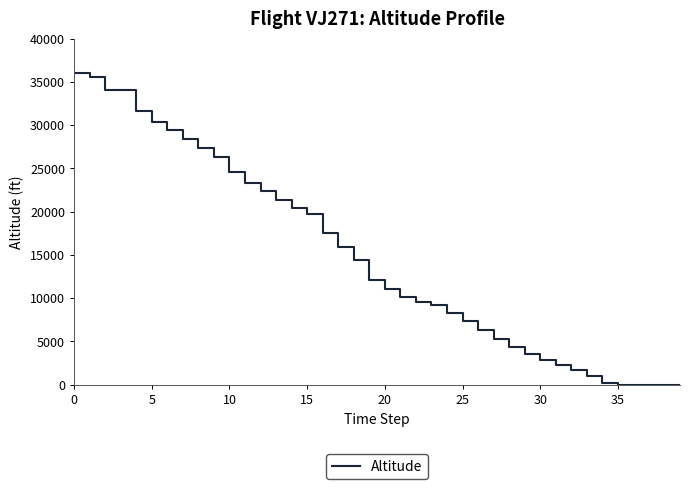

What is the maximum value shown in the chart?

36025